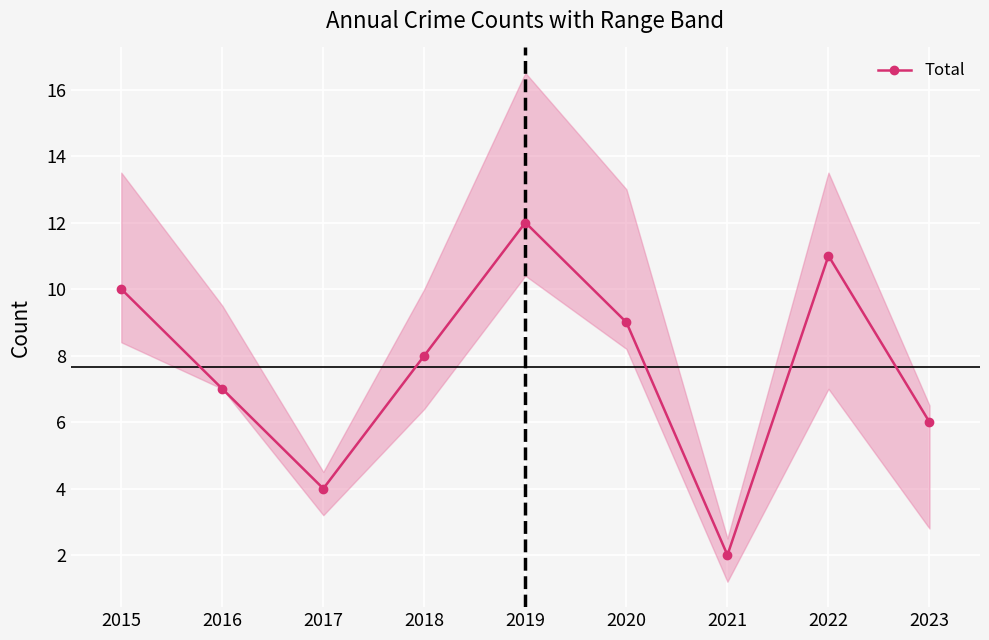

At which category does the data reach its first local valley?

2017